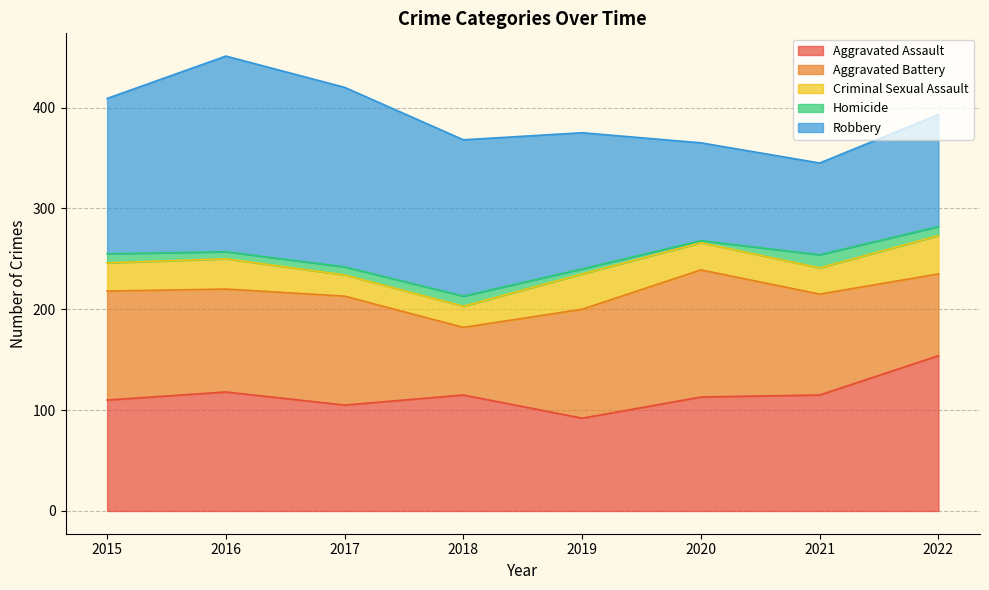

Between 2018 and 2015, which is larger?

2018